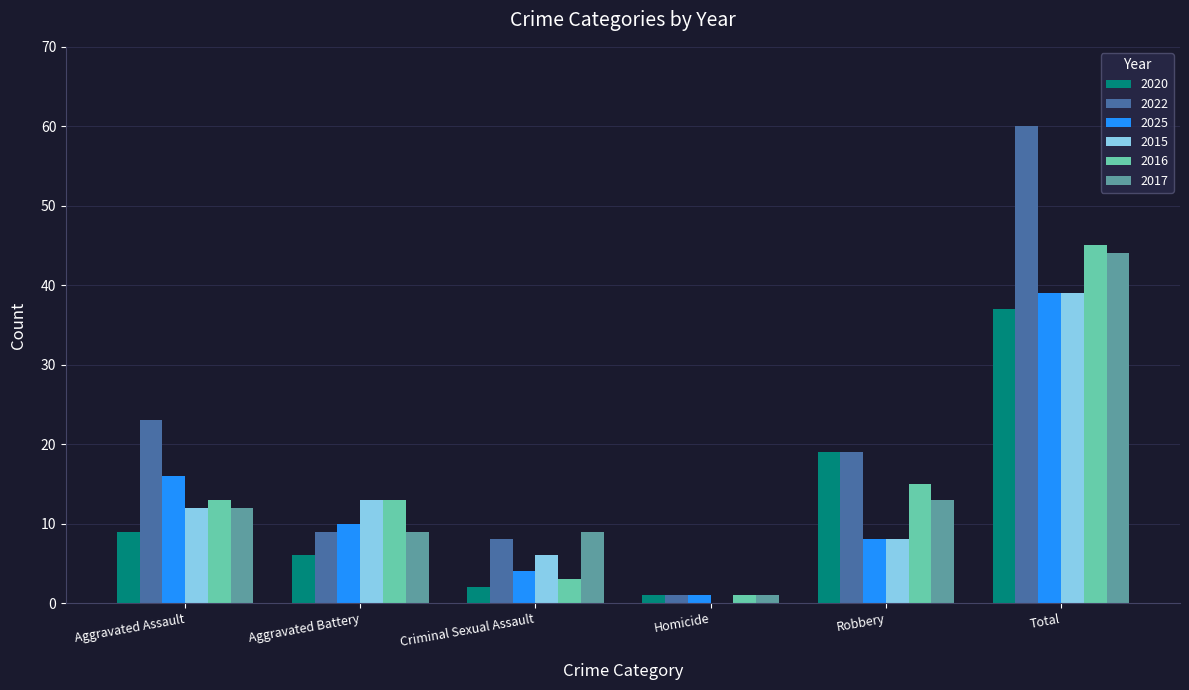

Reading left to right, what are all the values shown in this chart?

2020: 9	6	2	1	19	37
2022: 23	9	8	1	19	60
2025: 16	10	4	1	8	39
2015: 12	13	6	0	8	39
2016: 13	13	3	1	15	45
2017: 12	9	9	1	13	44